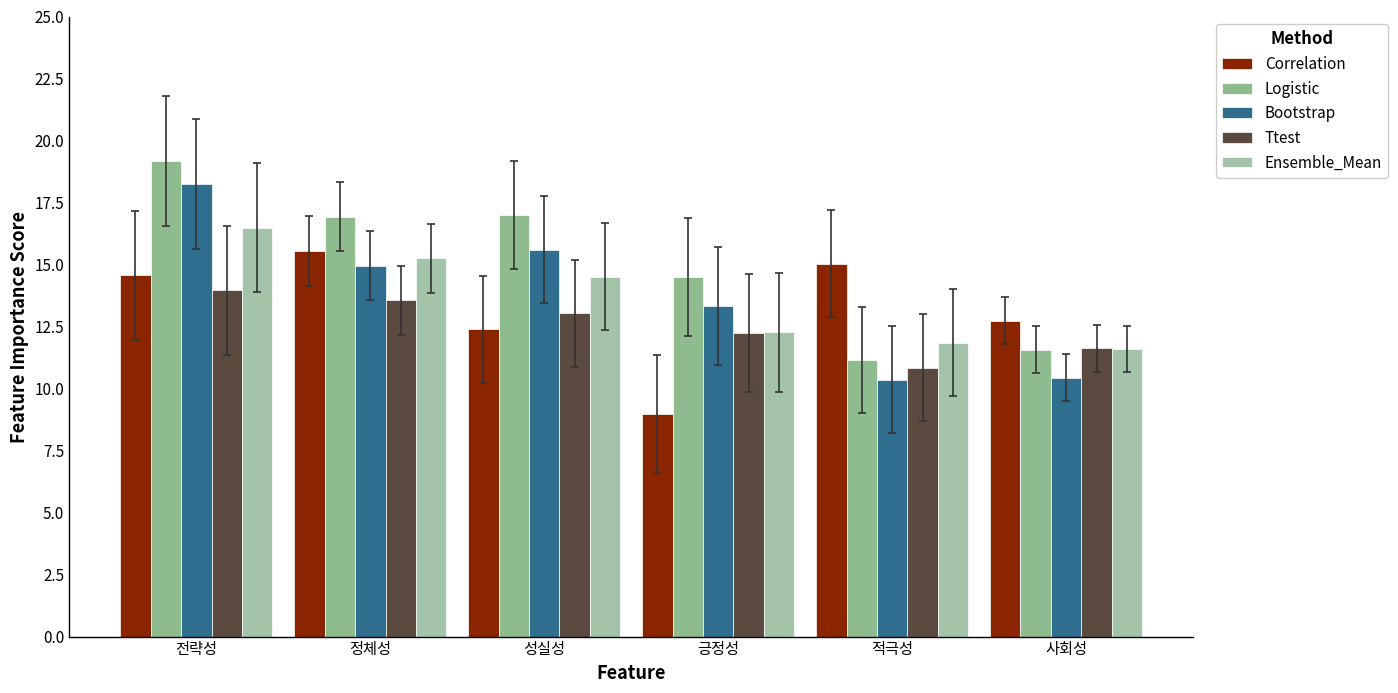

Count the number of data series in this chart.

5